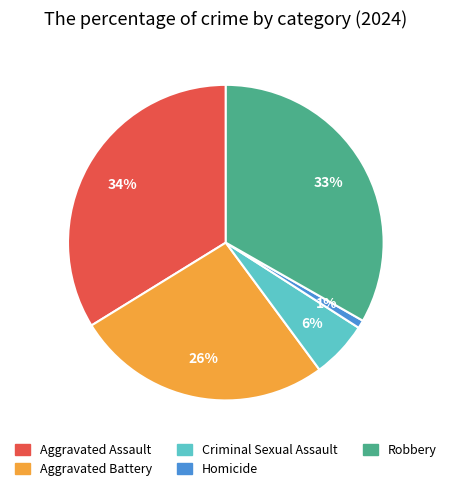

Is there any slice that represents more than half of the pie?

No